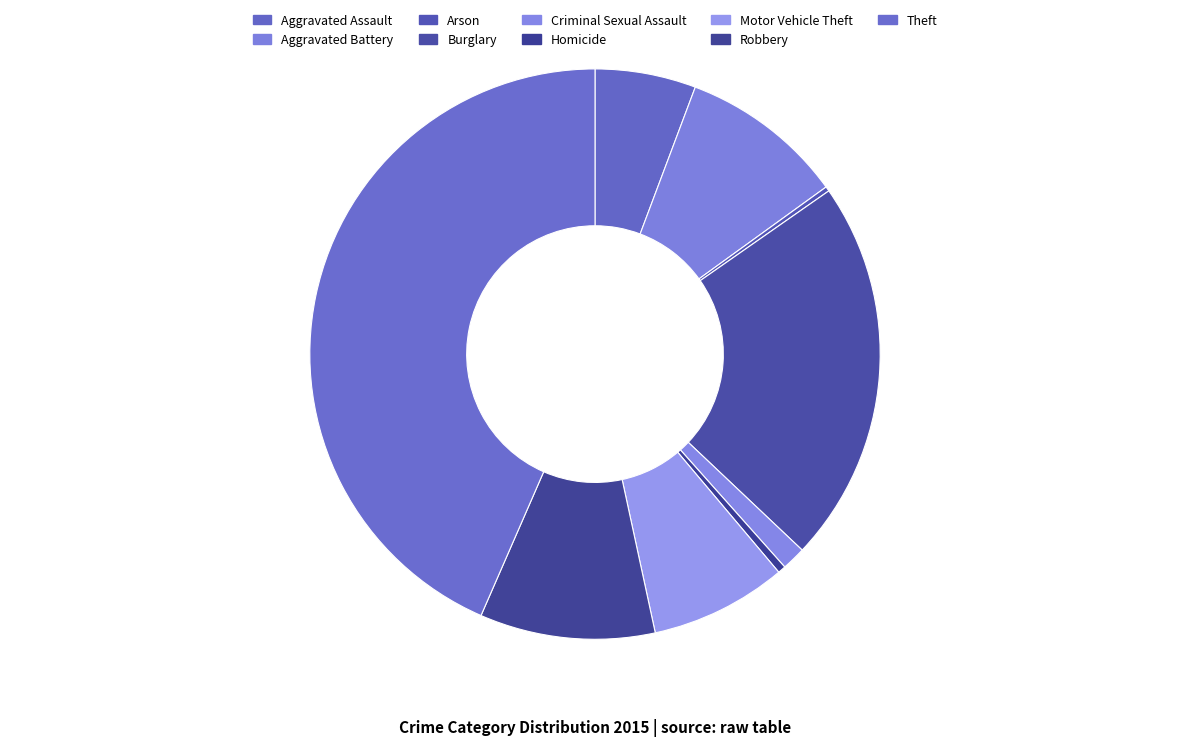

Is there any slice that represents more than half of the pie?

No